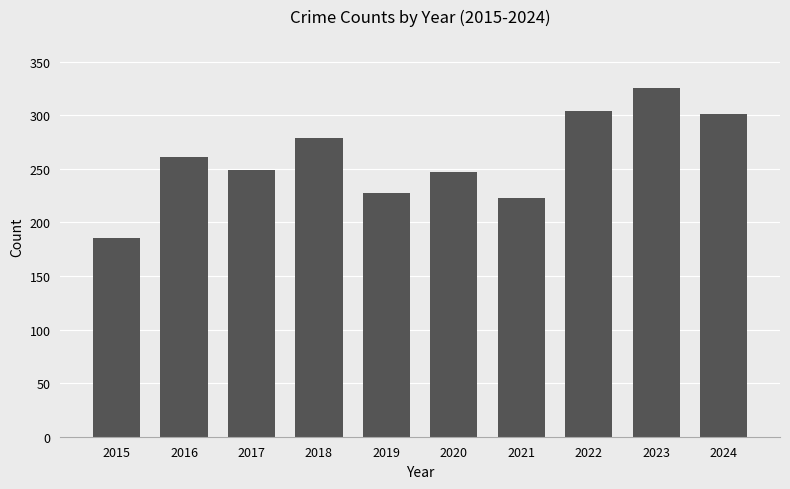

Does the chart contain any negative values?

No